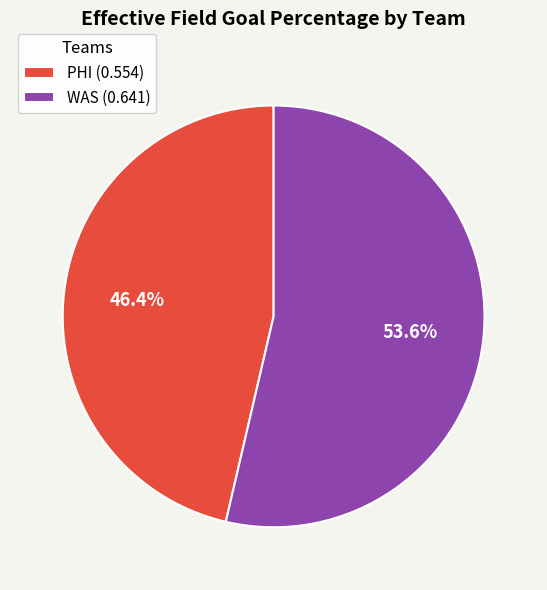

Which category has the biggest portion of the pie?

WAS